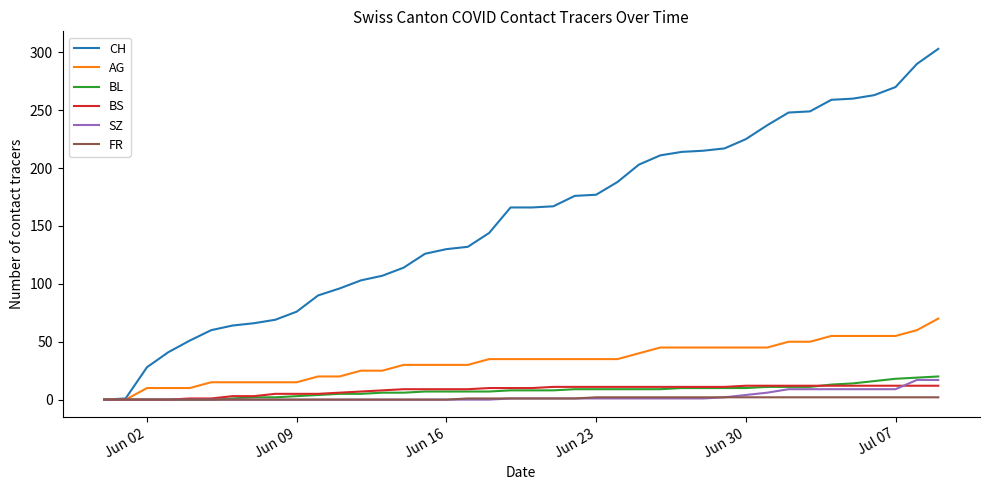

What is the highest value of the BL series?

20